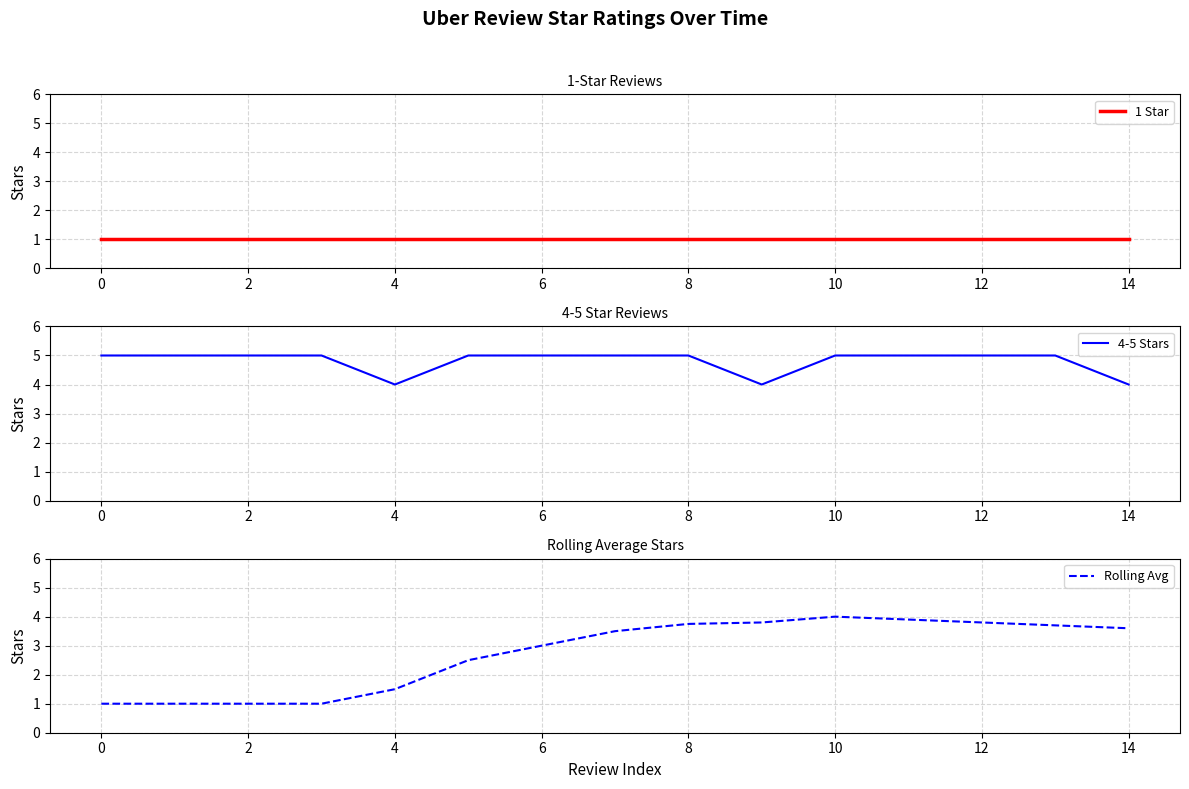

True or false: 1 Star and Rolling Avg cross at least once.

False